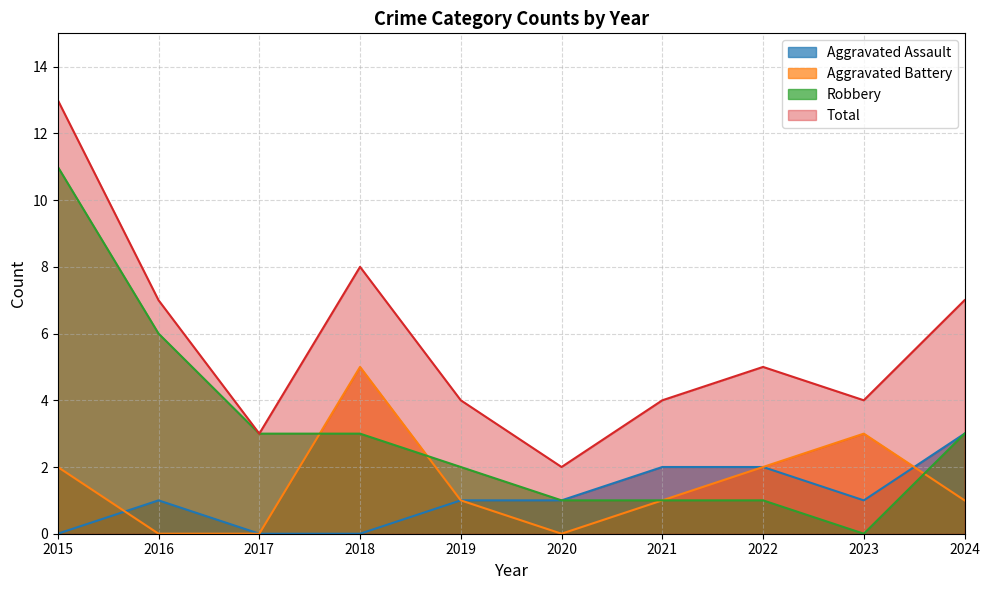

How many interior local valleys does the Robbery series have?

1